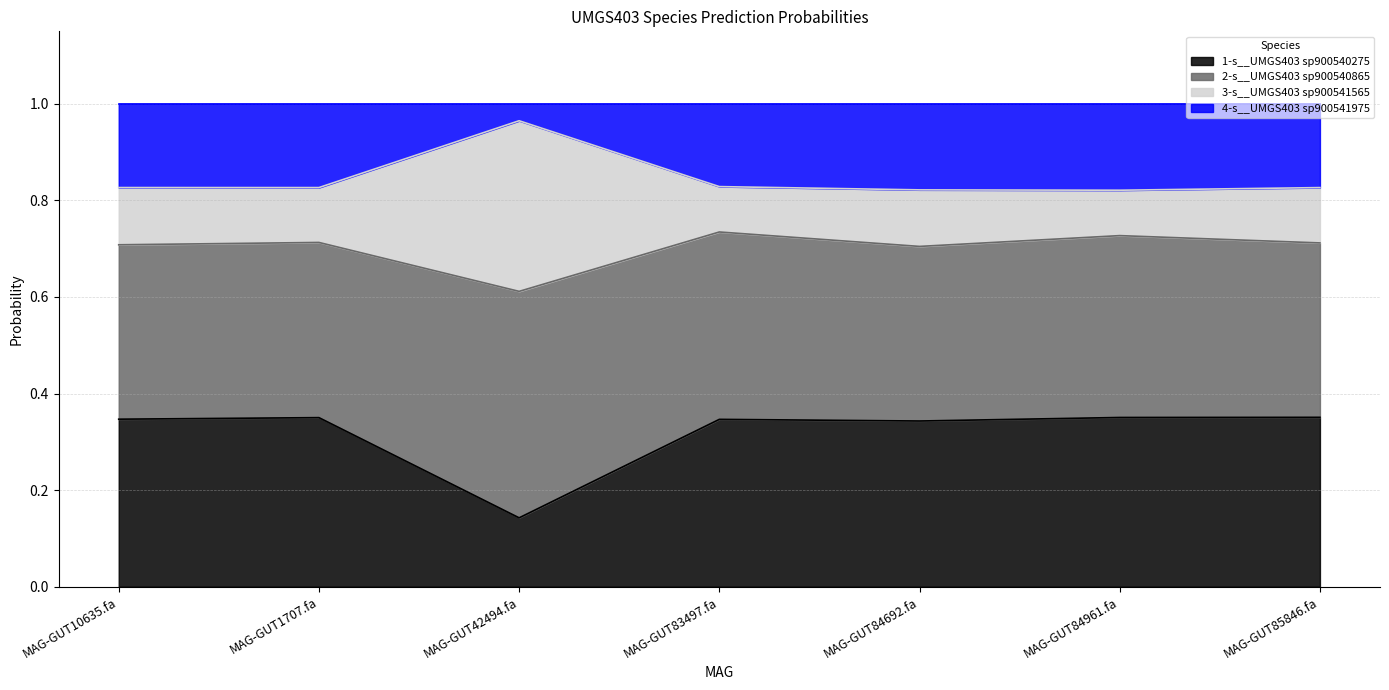

The 1-s__UMGS403 sp900540275 series shows 0.3 at MAG-GUT84692.fa. True or false?

True